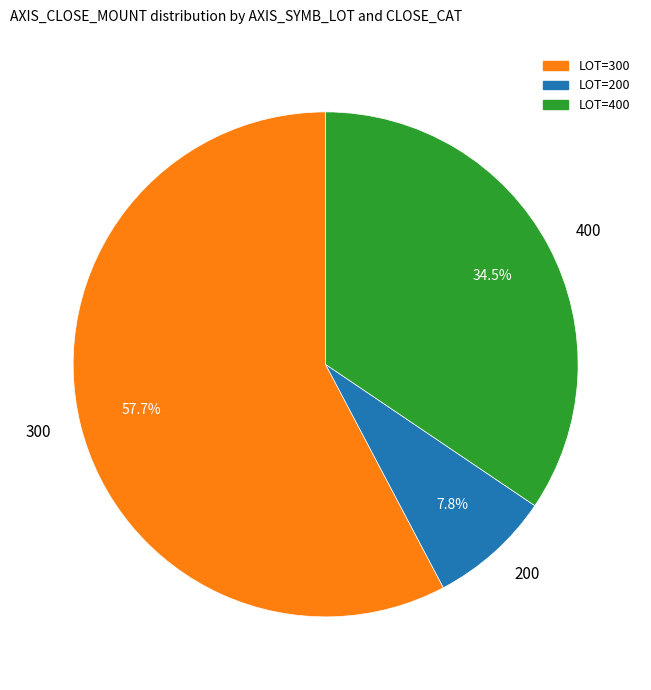

Which slice represents more than half of the pie?

300